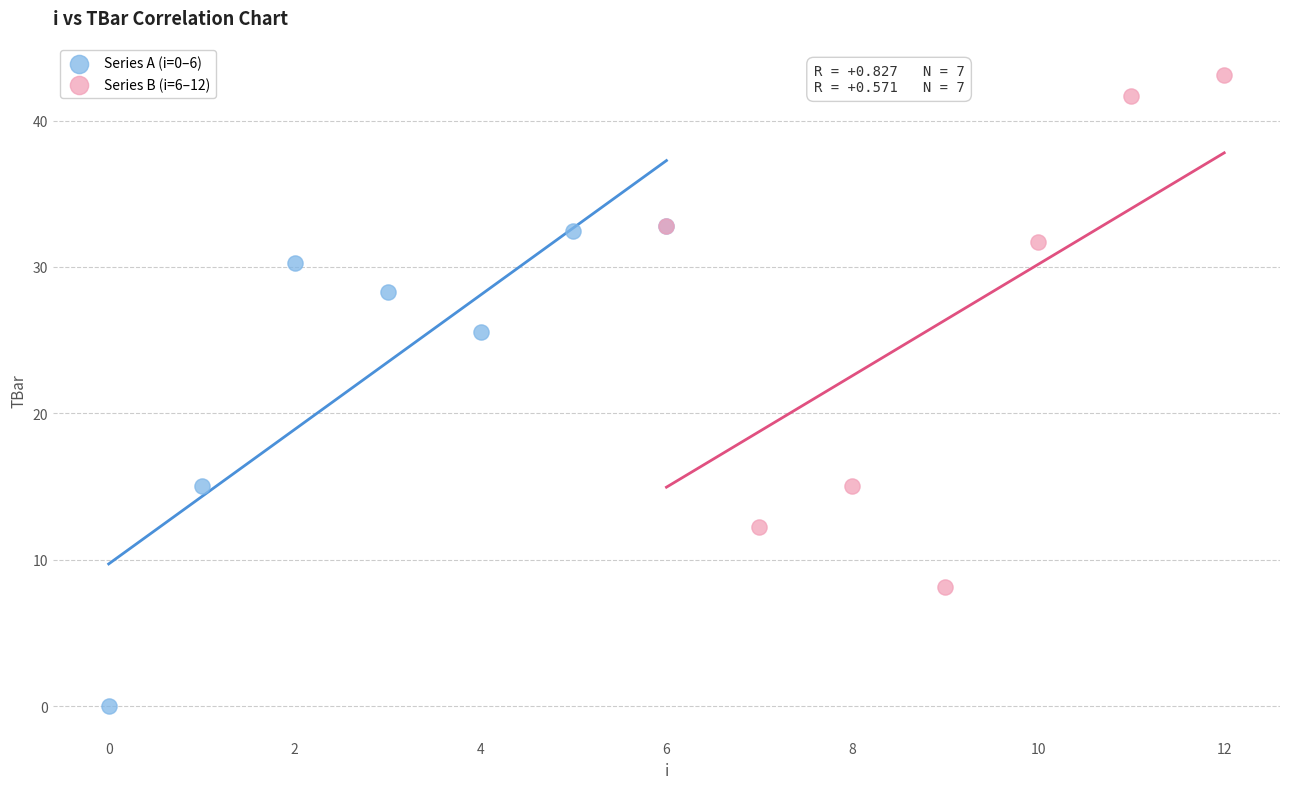

Which series contains the lowest Y value?

Series A (i=0–6)